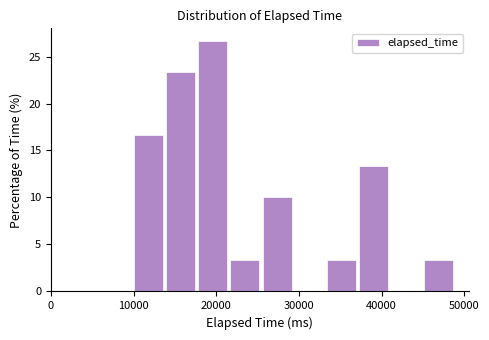

Read against the x-axis, roughly where is the centre of the tallest bar?

20000